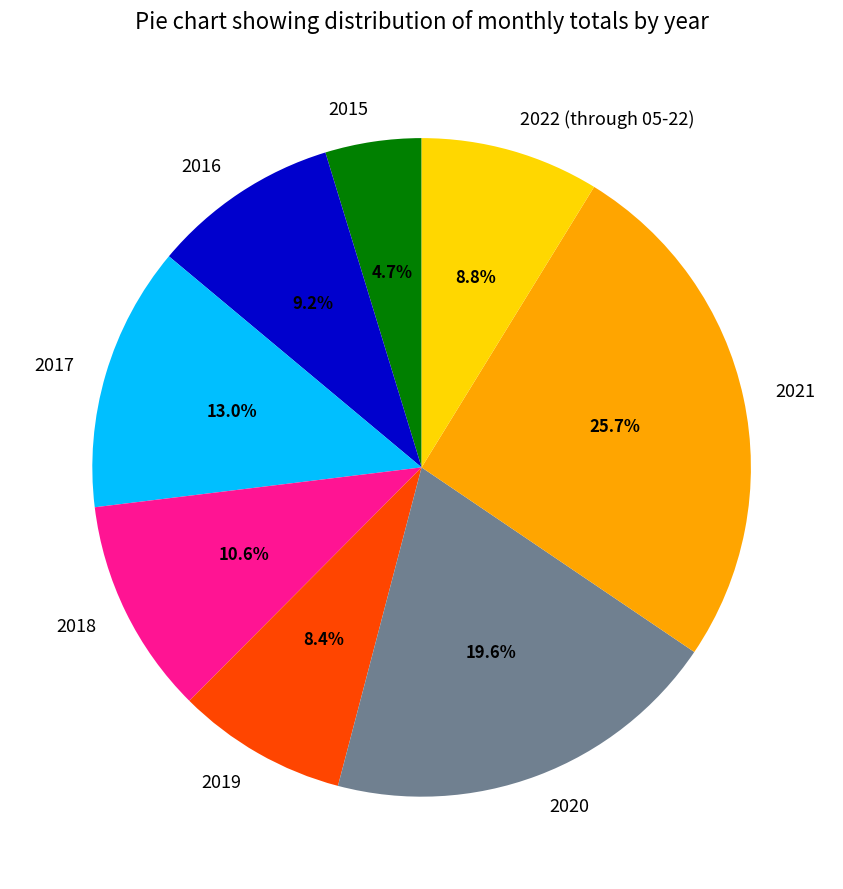

How many segments does this pie chart have?

8